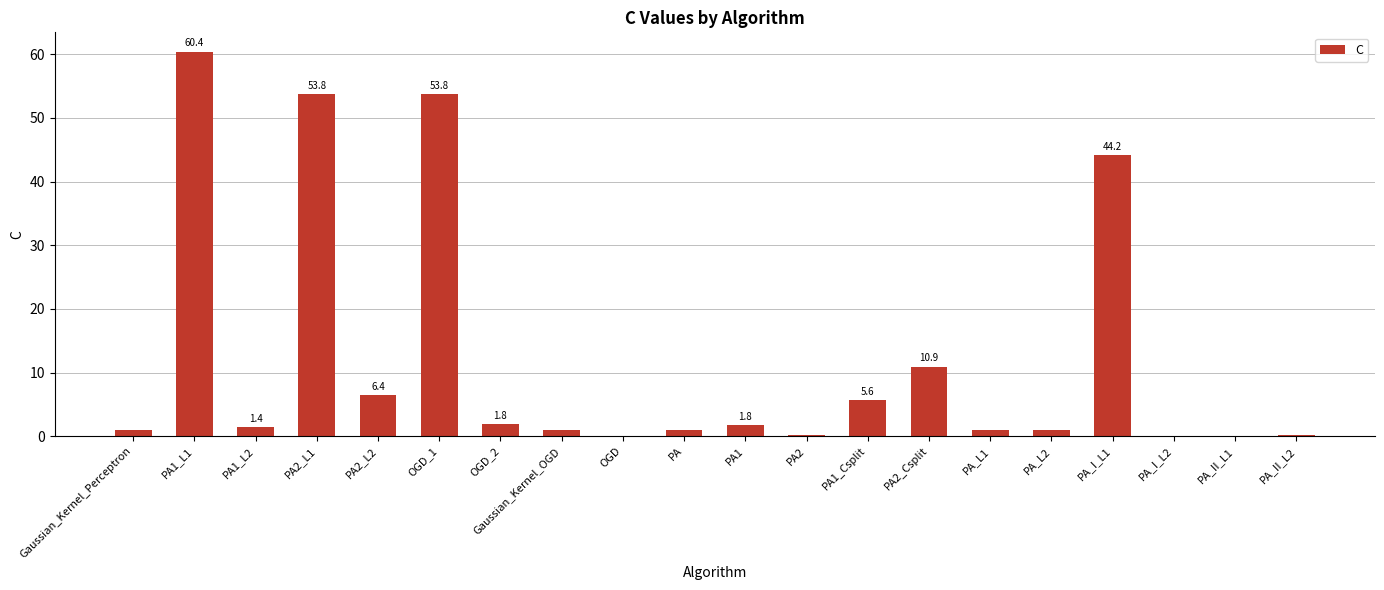

What is the sum of all values?

245.8